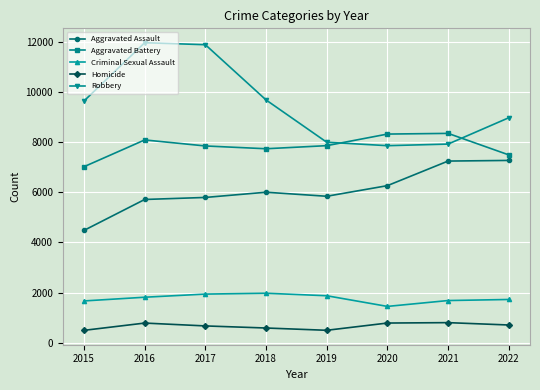

What is the total value across all series at 2018?

25978